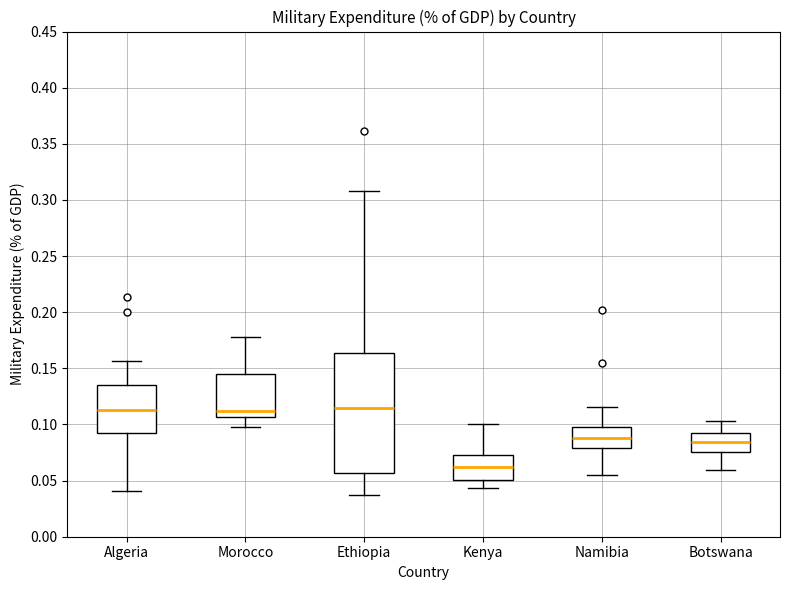

Which box is the tallest, from its lower edge to its upper edge?

Ethiopia